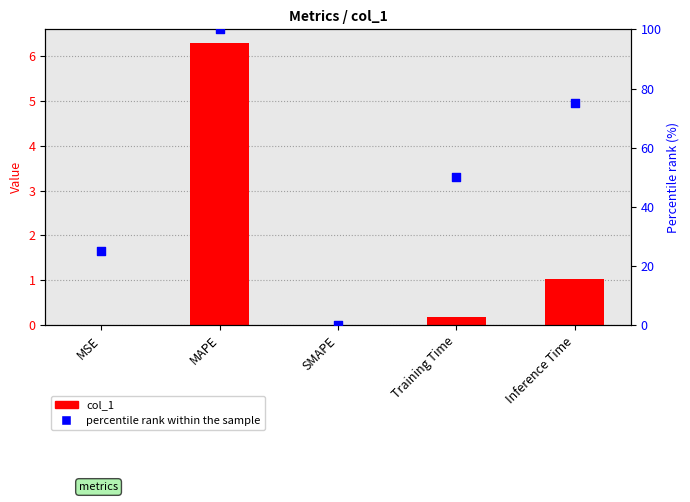

What are all the series names shown in the legend?

col_1, percentile rank within the sample